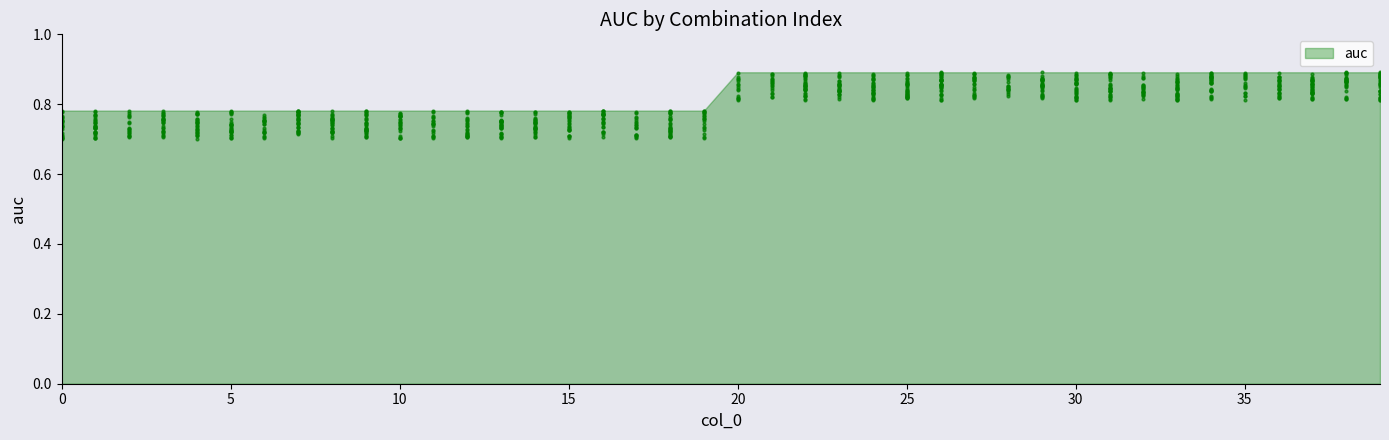

What is the range of X values (max minus min)?

39.0